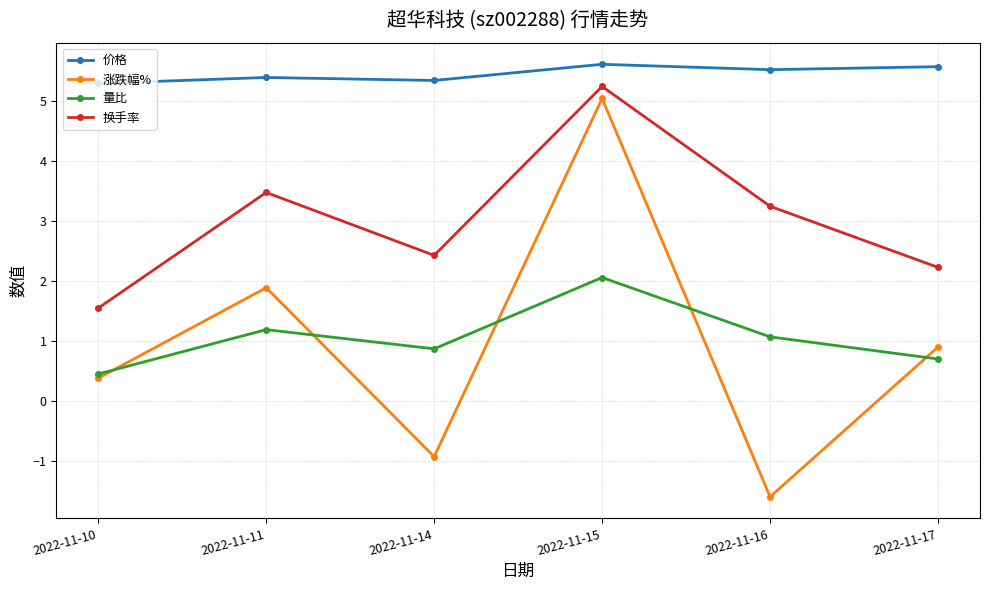

What are all the series names shown in the legend?

价格, 涨跌幅%, 量比, 换手率